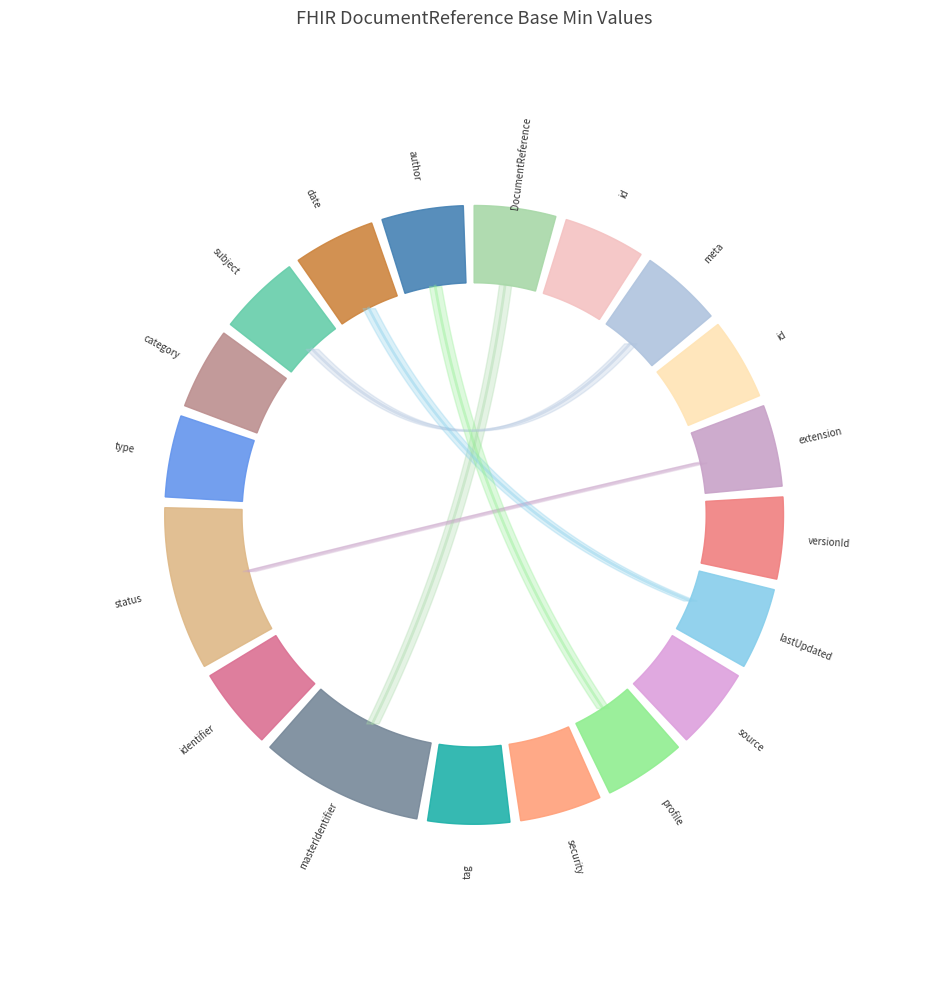

What is the smallest slice in the pie chart?

DocumentReference